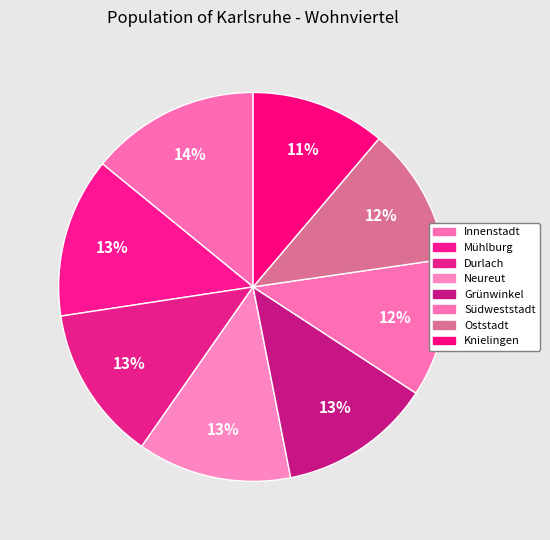

Does any single category account for the majority?

No